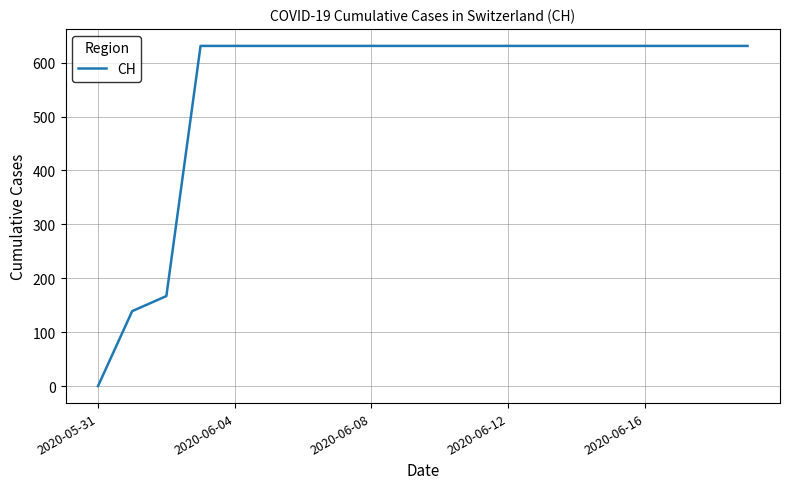

What is the greatest value displayed?

631